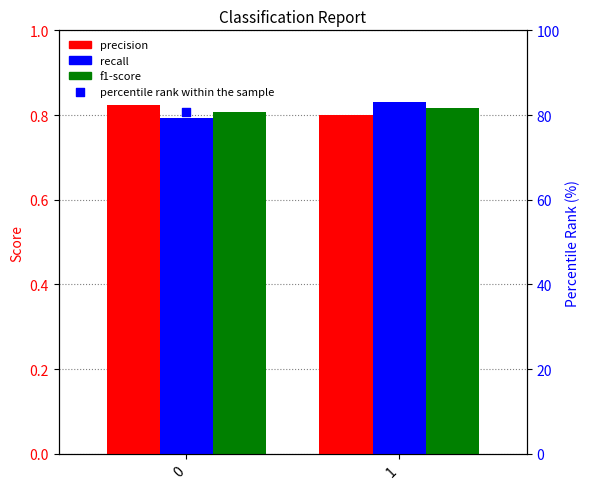

Which series contains the highest Y value?

percentile rank within the sample